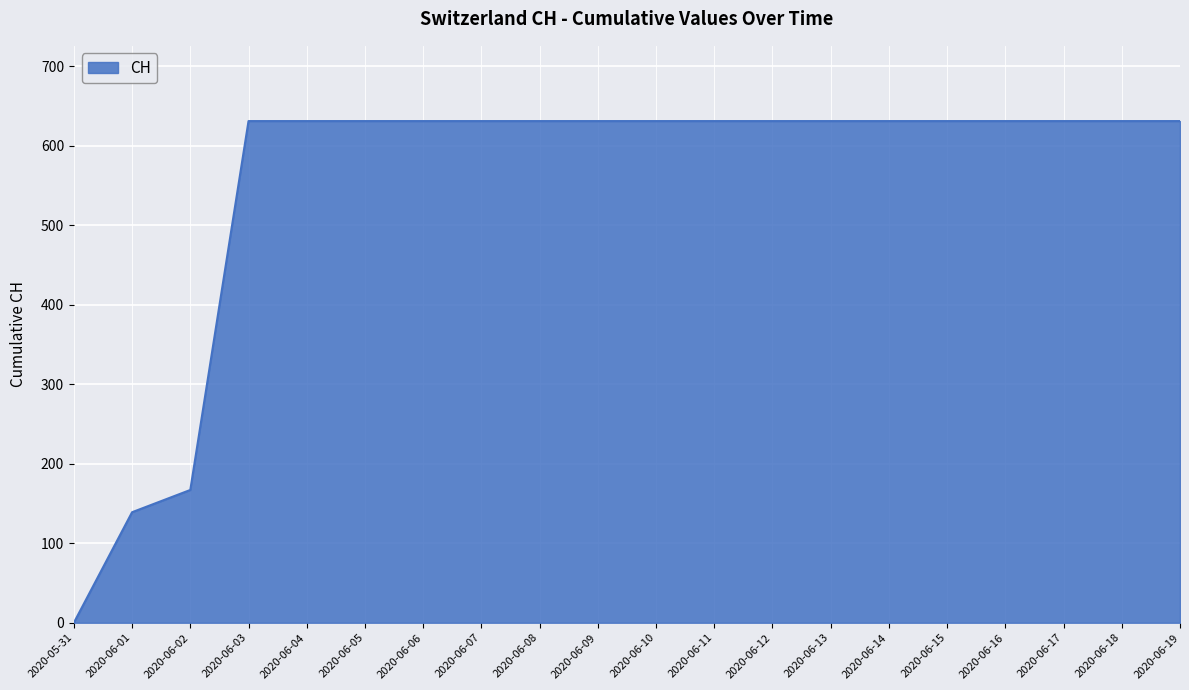

How many series are shown in this chart?

1